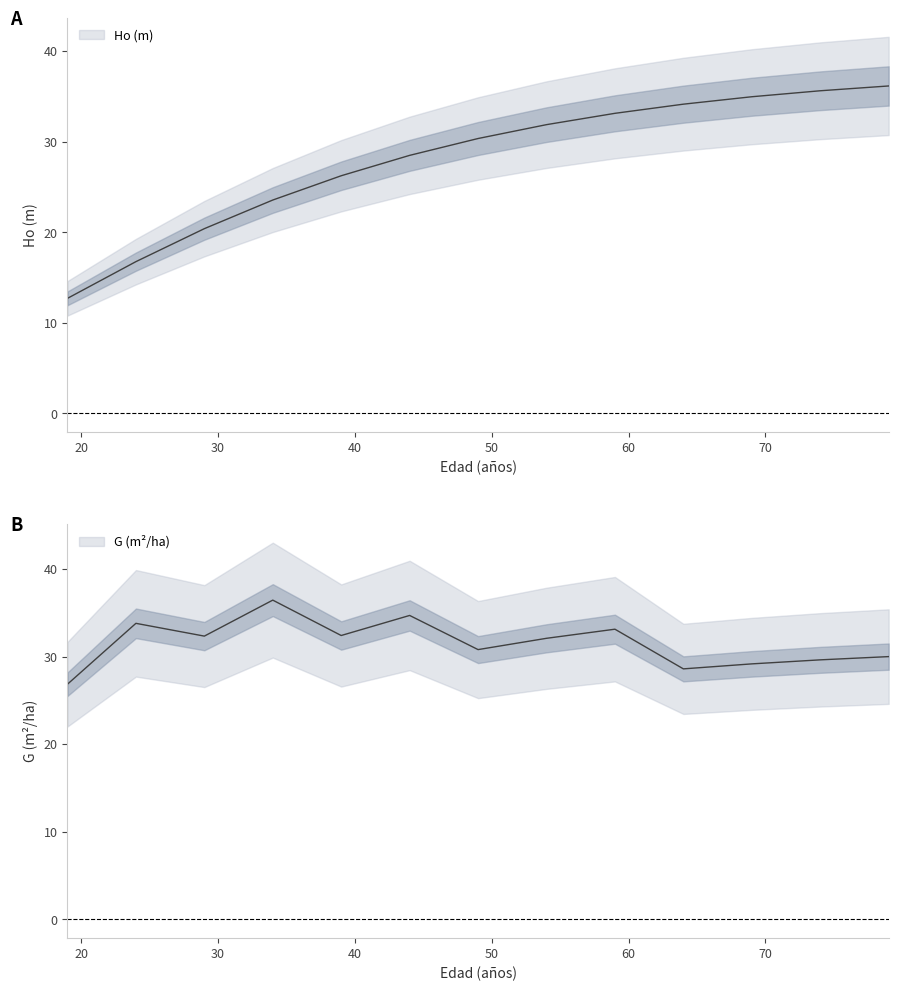

Does the chart display data point markers on the line(s)?

No